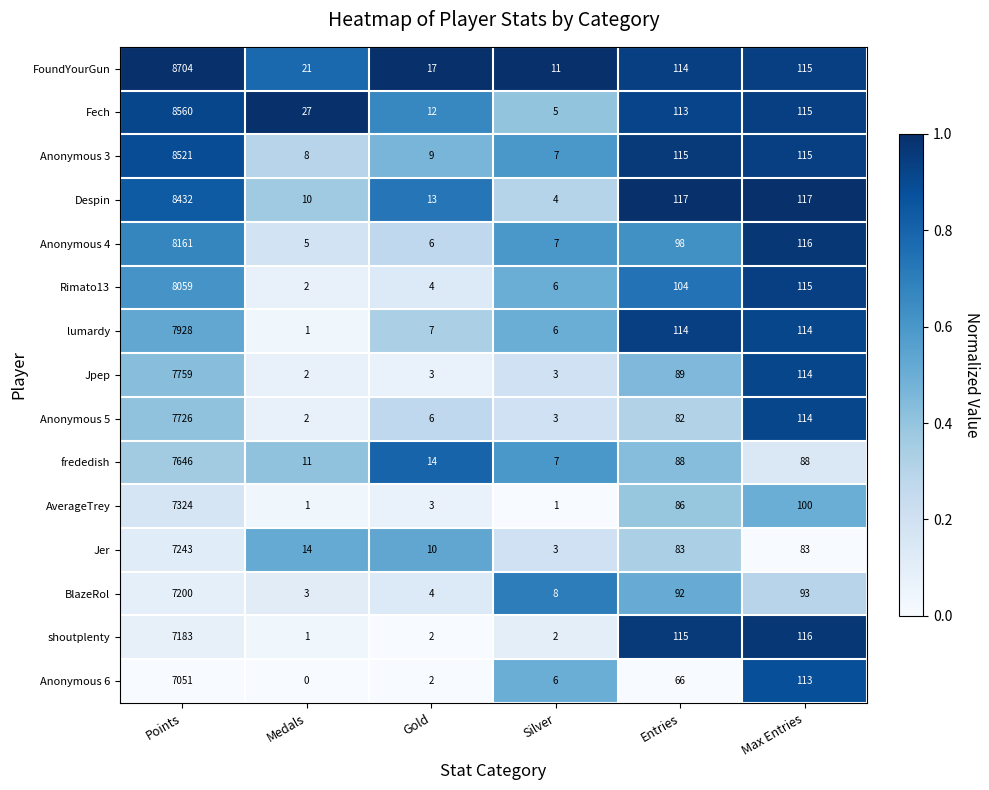

Which label corresponds to the smallest value in the chart?

Medals